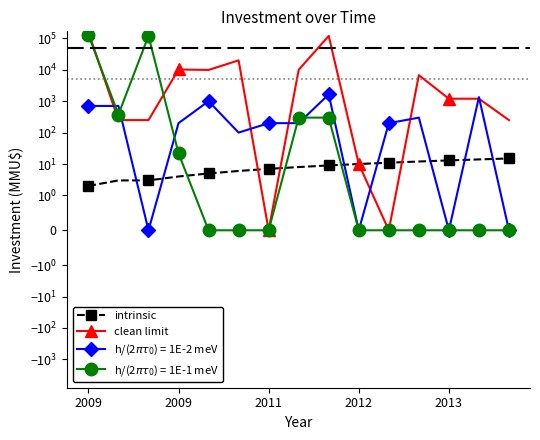

The value of clean limit at 2009 is 412. True or false?

False